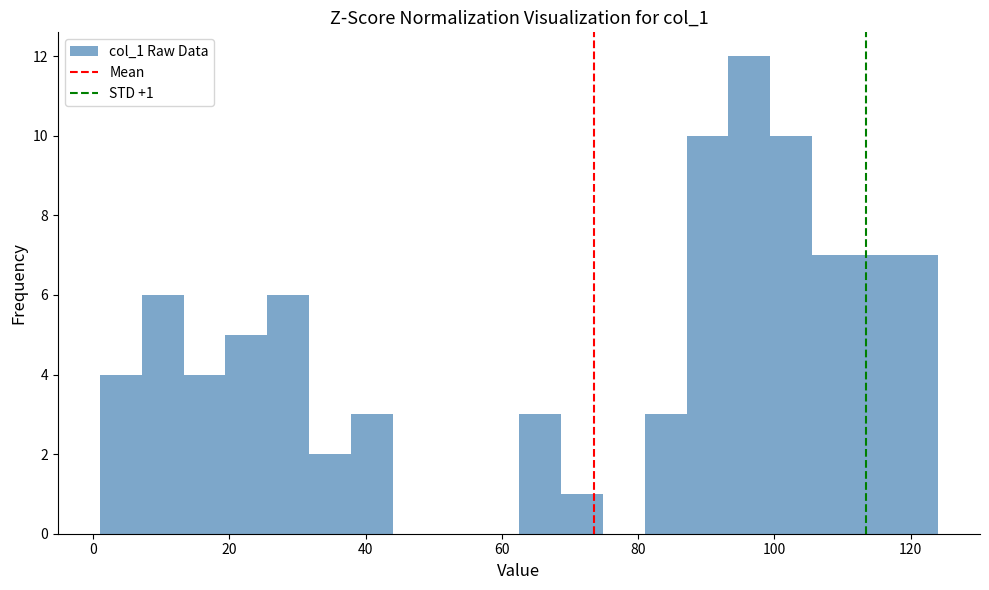

Read against the x-axis, roughly where is the centre of the tallest bar?

96